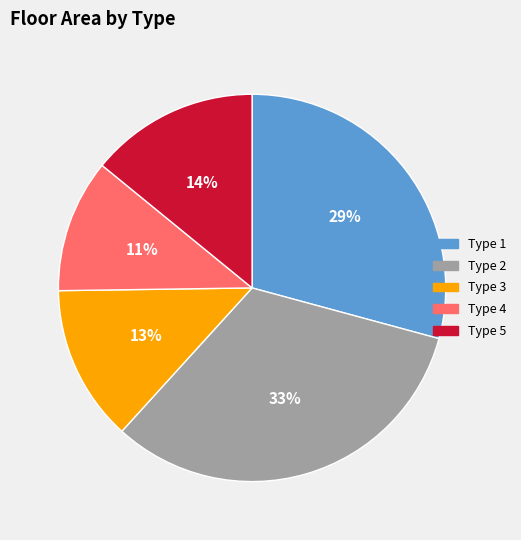

Is there any slice that represents more than half of the pie?

No